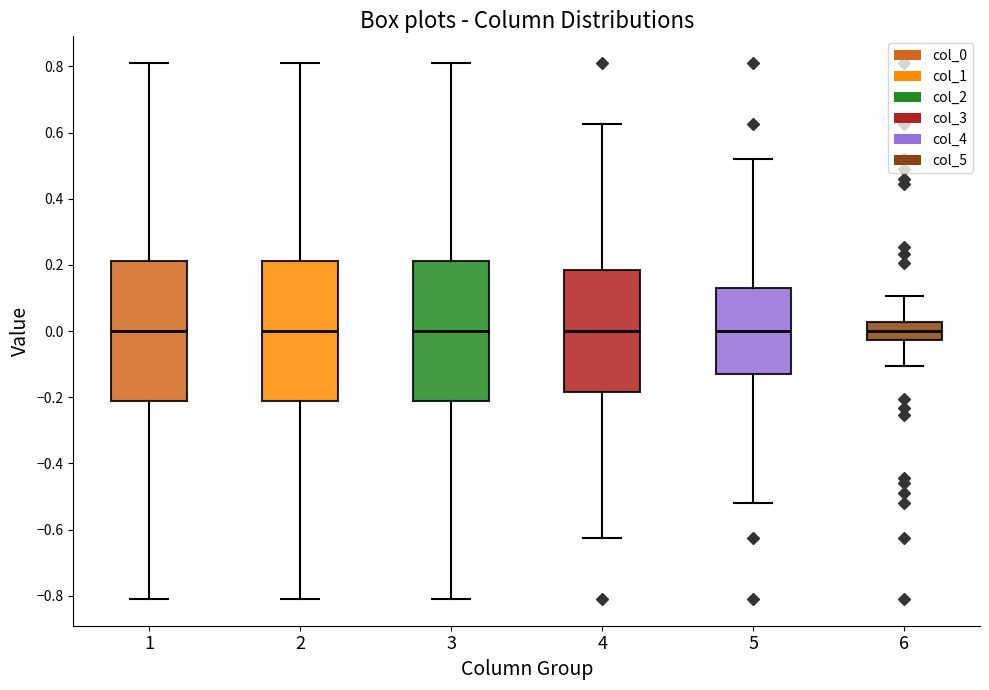

Reading left to right, transcribe this box plot: for each box, give where its median line is, the range the box spans, and where its two whiskers end, as read against the y-axis. The values are not printed on the chart, so give them approximately, as read against the axis.

1: median 0.00, box -0.22 to 0.22, whiskers -0.80 to 0.80
2: median 0.00, box -0.22 to 0.22, whiskers -0.80 to 0.80
3: median 0.00, box -0.22 to 0.22, whiskers -0.80 to 0.80
4: median 0.00, box -0.18 to 0.18, whiskers -0.62 to 0.62
5: median 0.00, box -0.14 to 0.14, whiskers -0.52 to 0.52
6: median 0.00, box -0.02 to 0.02, whiskers -0.10 to 0.10